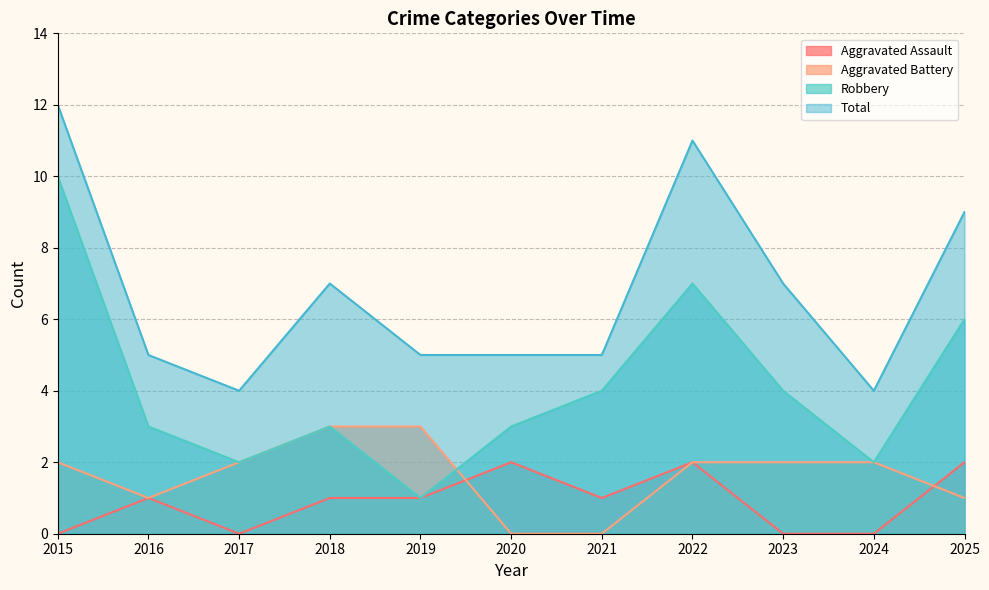

How many values in the Robbery series exceed 3?

5